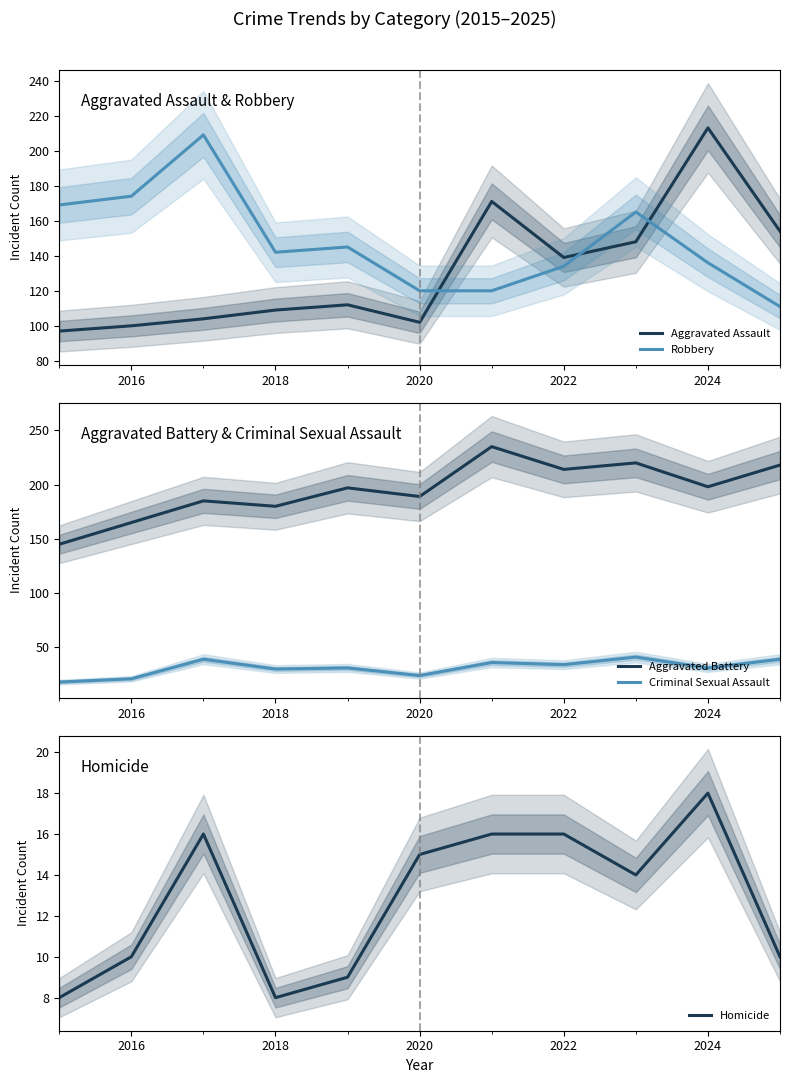

What is the maximum value for Aggravated Battery?

235